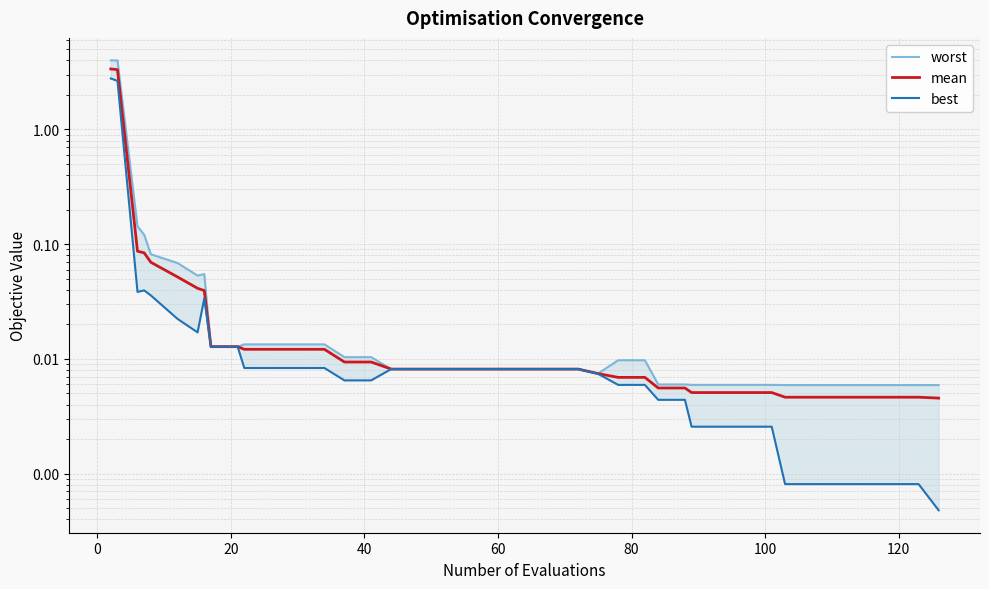

Does the chart display data point markers on the line(s)?

No